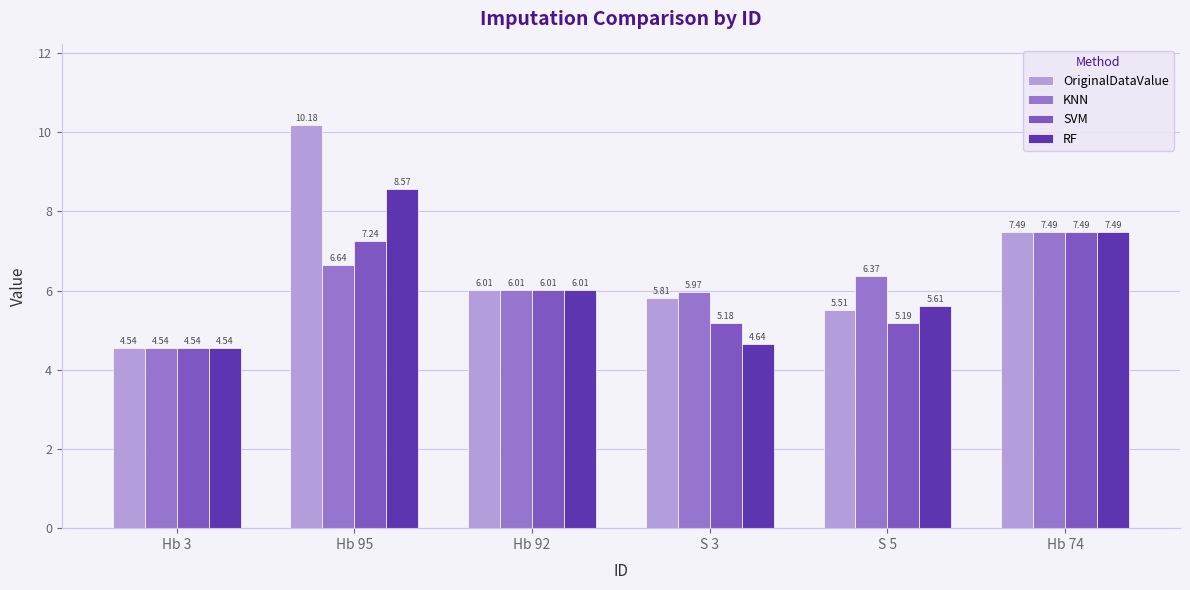

Reading left to right, what are all the values shown in this chart?

OriginalDataValue: 4.5	10.2	6.0	5.8	5.5	7.5
KNN: 4.5	6.6	6.0	6.0	6.4	7.5
SVM: 4.5	7.2	6.0	5.2	5.2	7.5
RF: 4.5	8.6	6.0	4.6	5.6	7.5